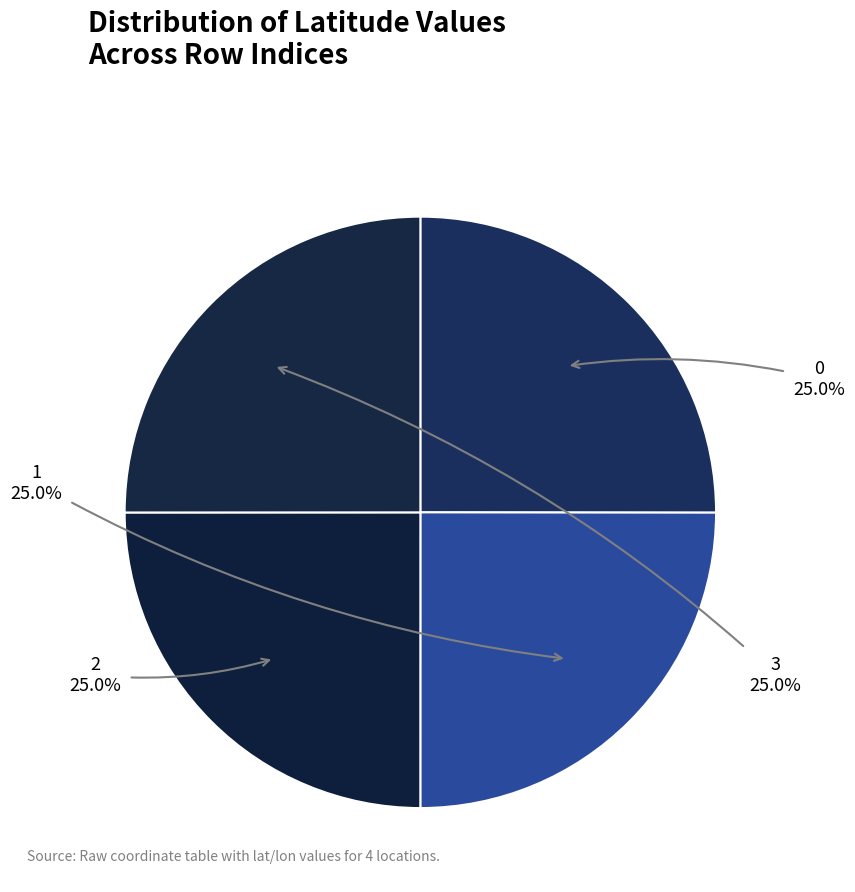

Does any single category account for the majority?

No